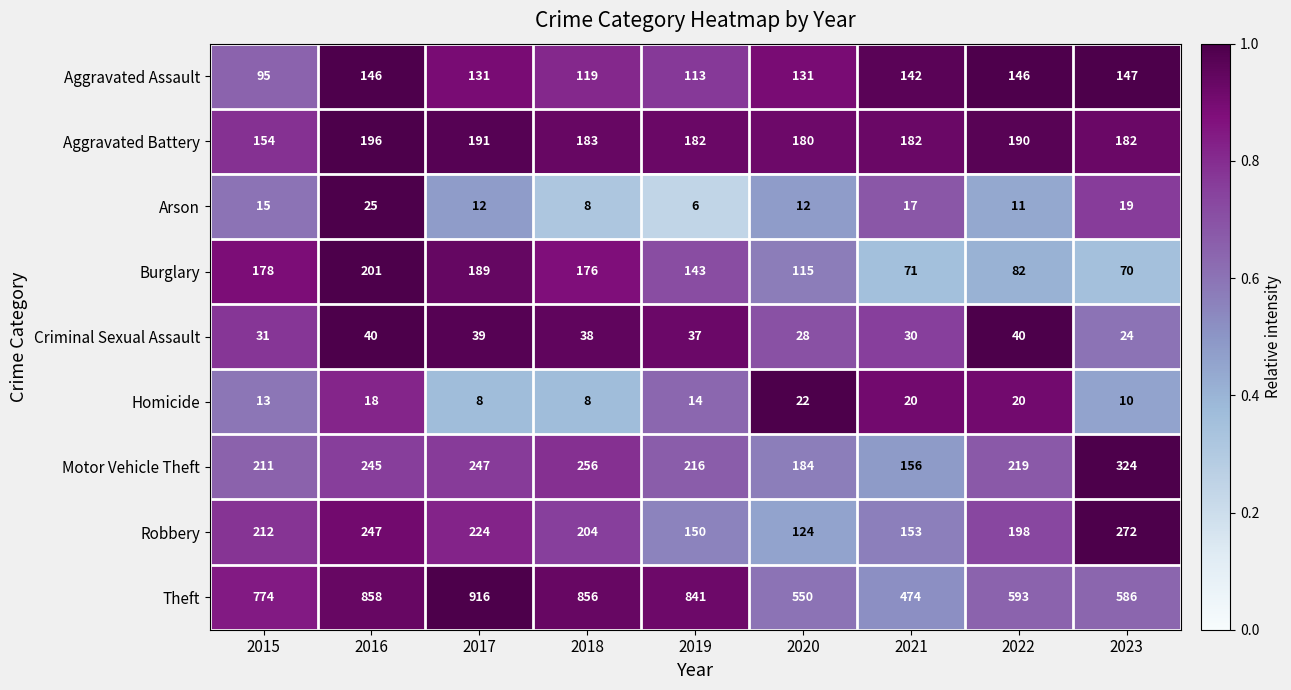

Where is Criminal Sexual Assault nearest to the value 32?

2015